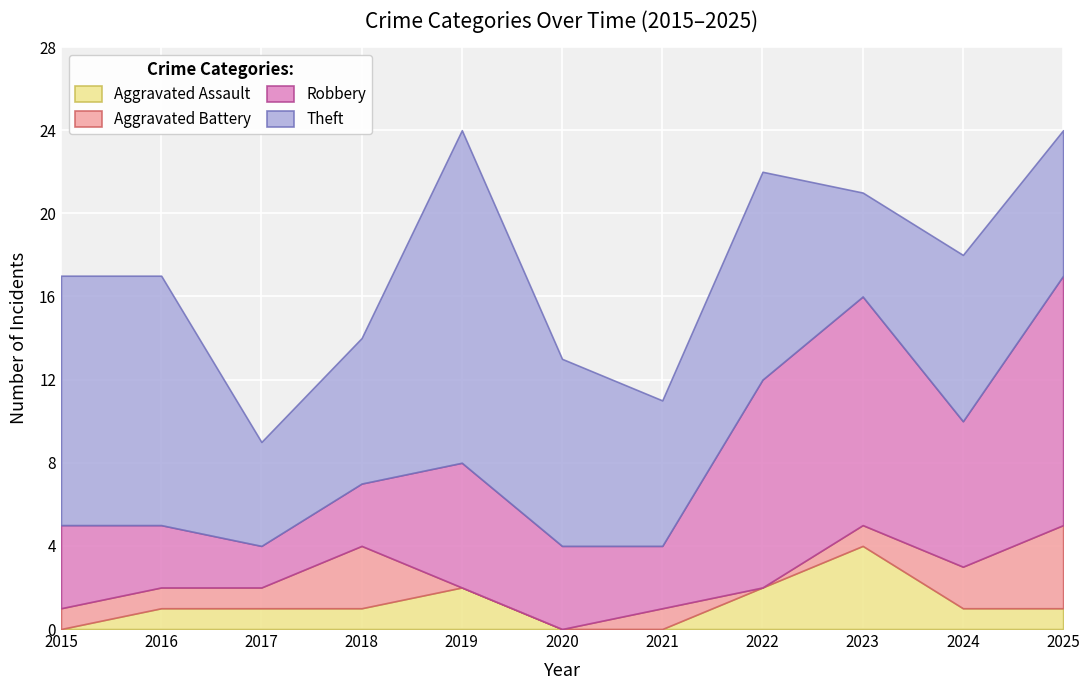

Which series has the widest spread of values?

Theft